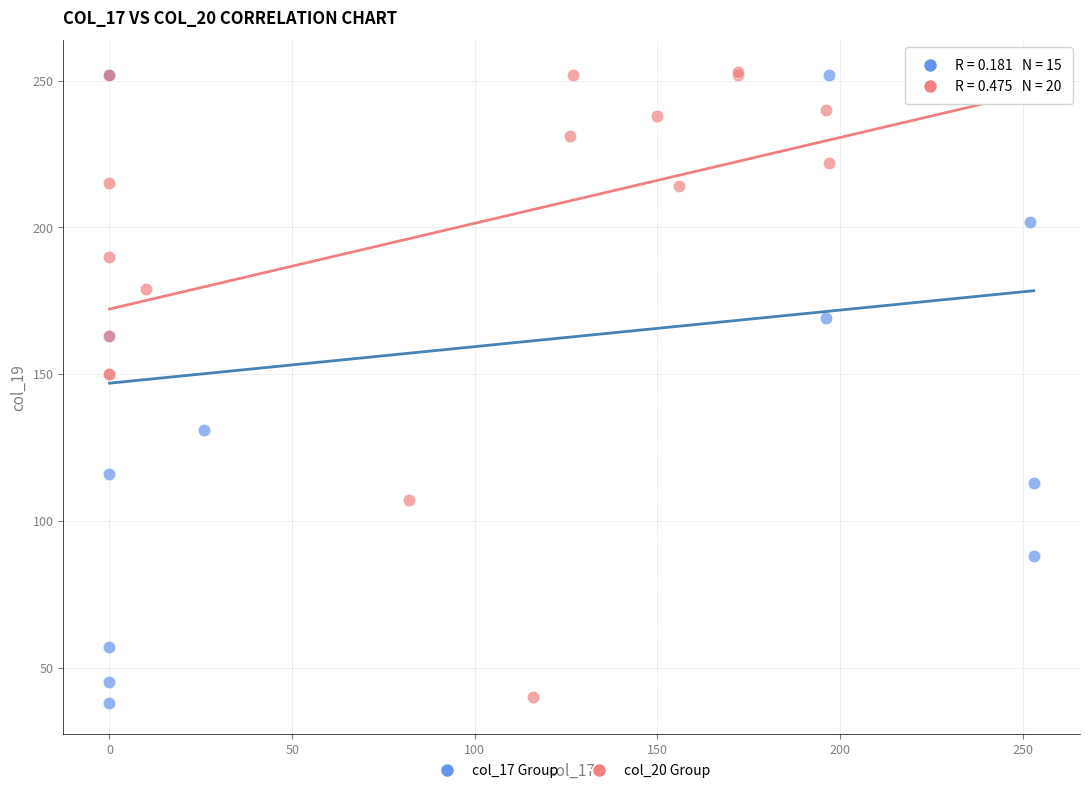

What are all the series names shown in the legend?

col_17 Group, col_20 Group